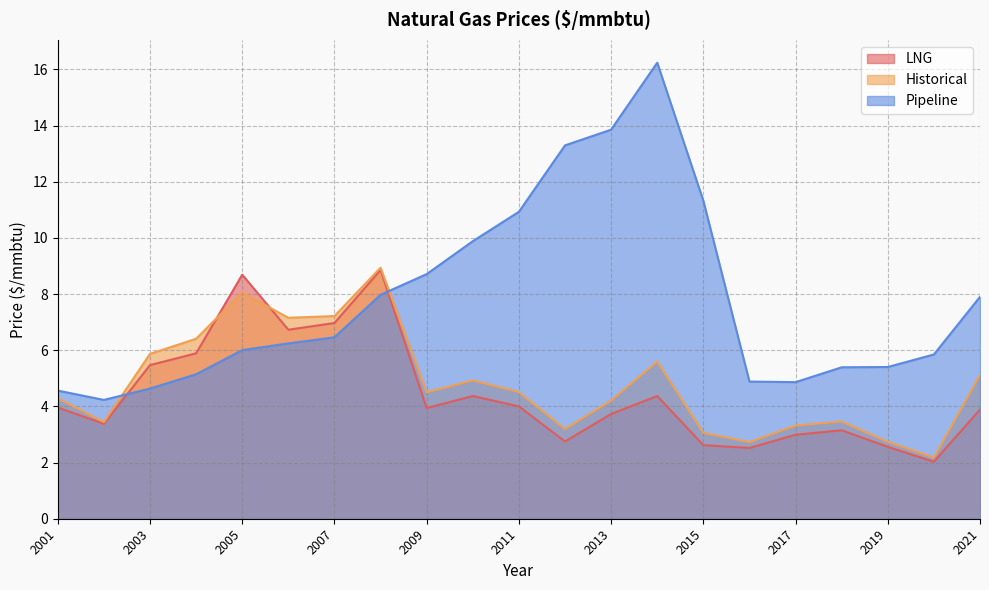

How many values in the Historical series are below 4?

8